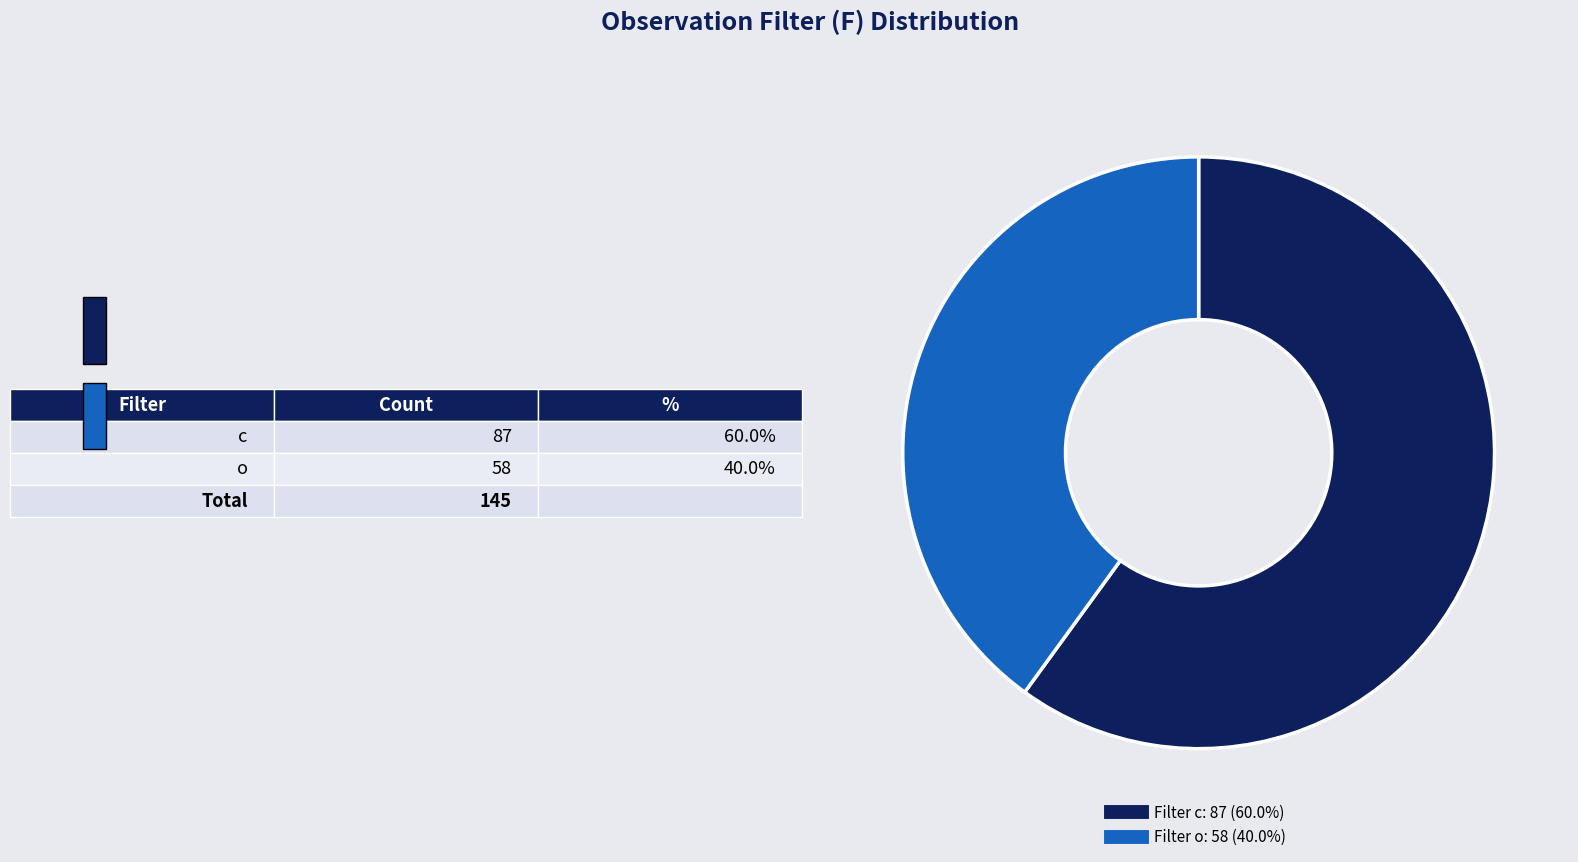

Does any single category account for the majority?

Yes